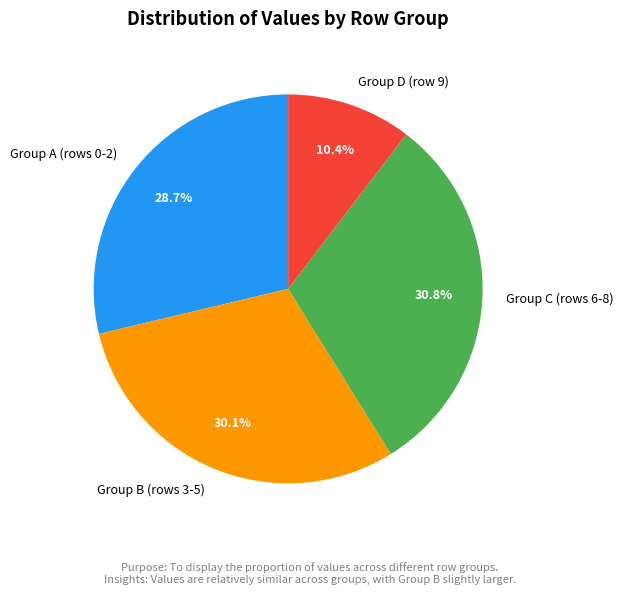

Rank the categories by value from lowest to highest.

Group D (row 9), Group A (rows 0-2), Group B (rows 3-5), Group C (rows 6-8)